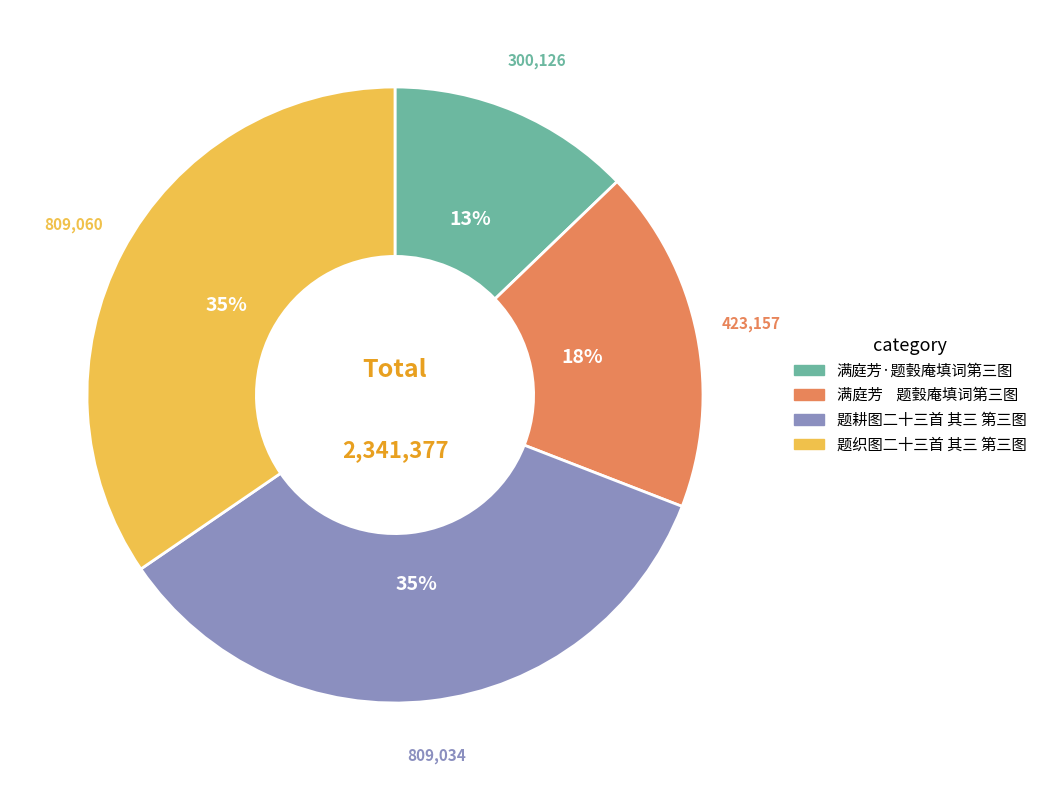

Does 题耕图二十三首 其三 第三图 represent more than half of the total?

No